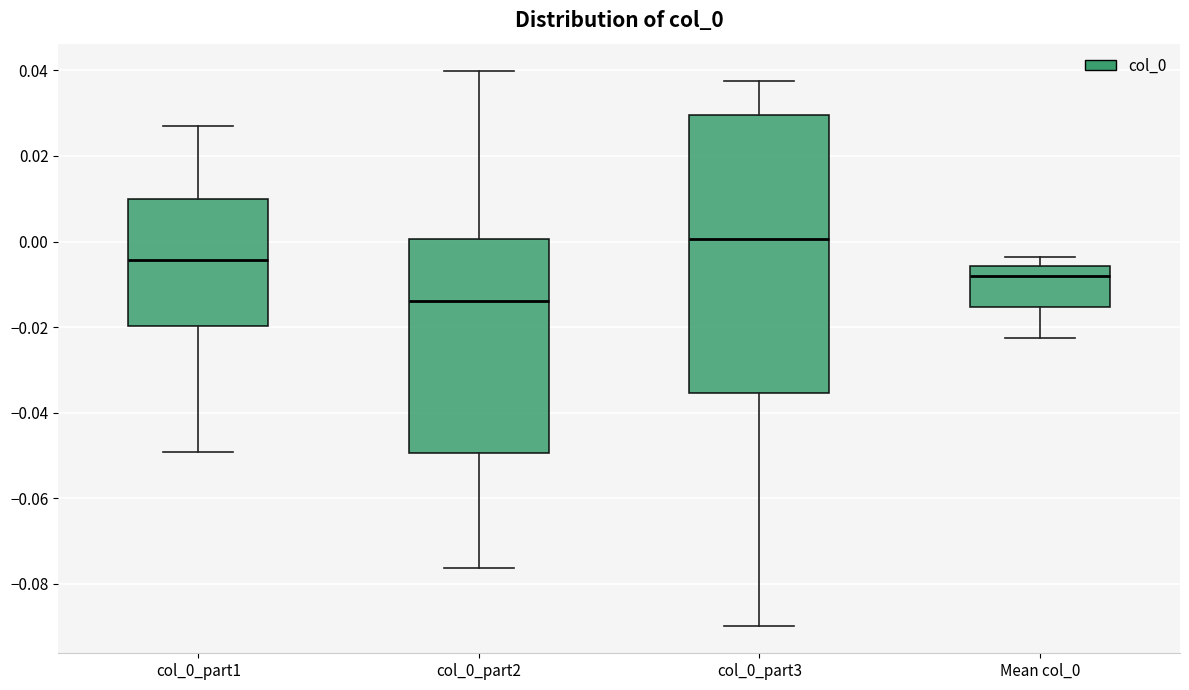

Where is the lower edge of the box for Mean col_0 on the y-axis? The values are not printed on the chart, so give them approximately, as read against the axis.

-0.016